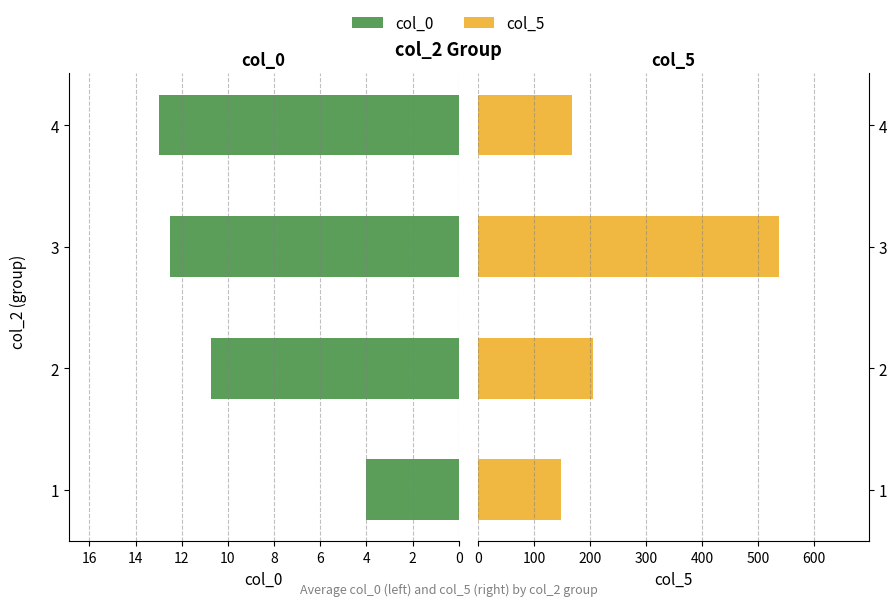

Reading left to right, transcribe all the data shown in this chart.

col_0: 4.0	10.8	12.5	13.0
col_5: 148.5	205.4	537.2	167.3